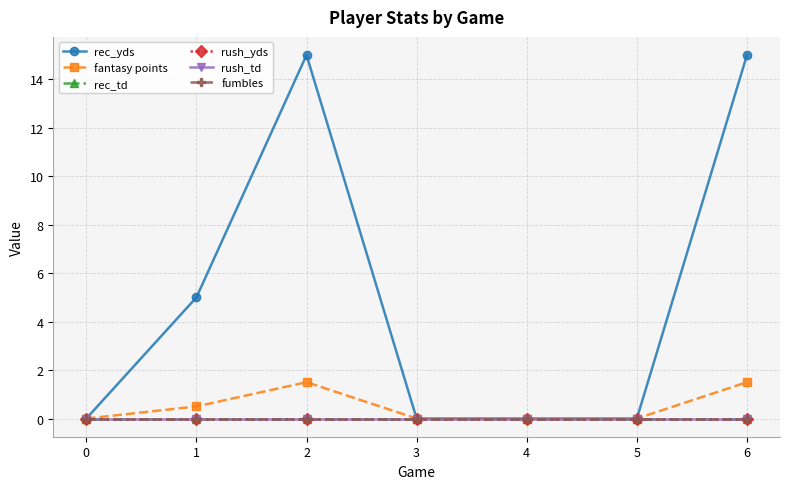

Does the chart have visible grid lines?

Yes